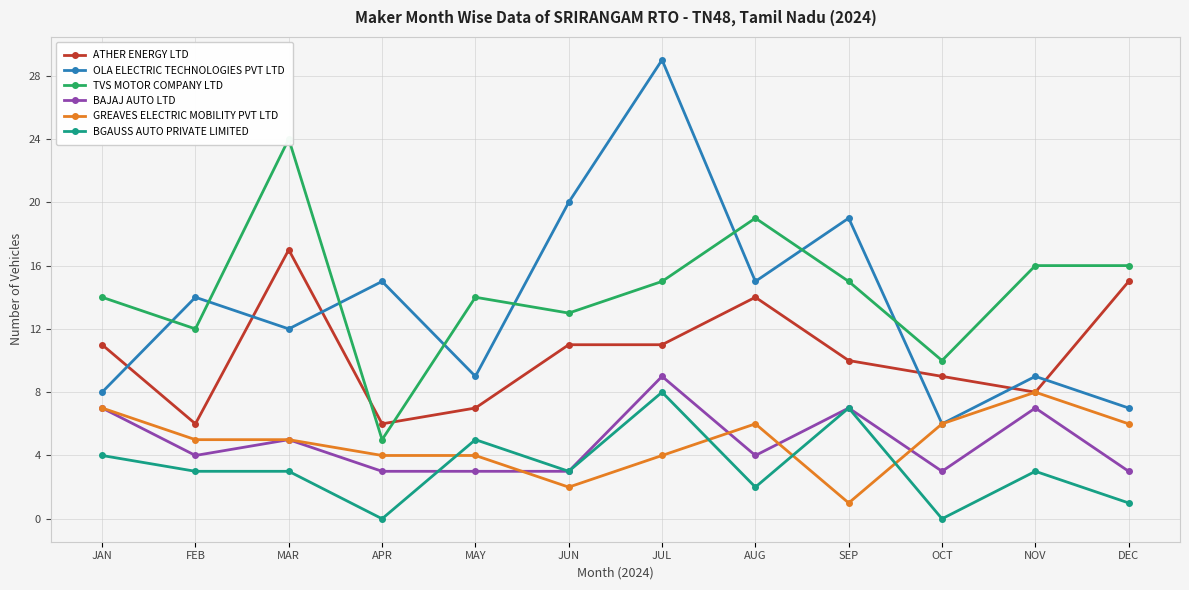

What is the maximum value for GREAVES ELECTRIC MOBILITY PVT LTD?

8